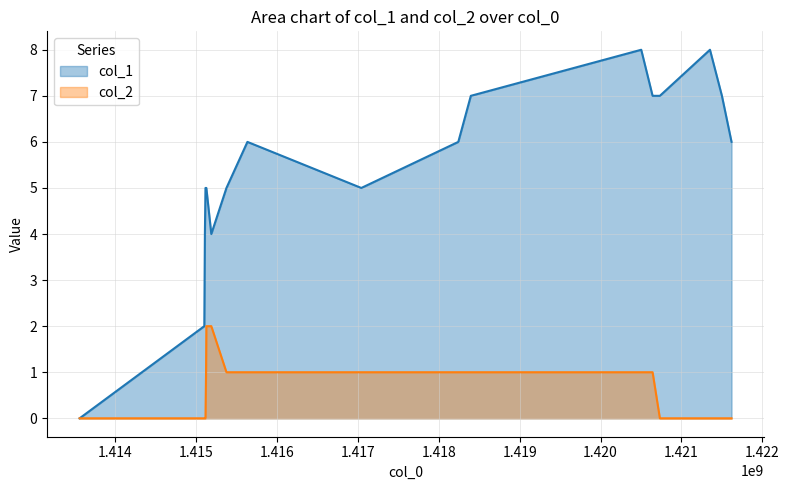

The value of col_2 at 1415124071 is 0. True or false?

False